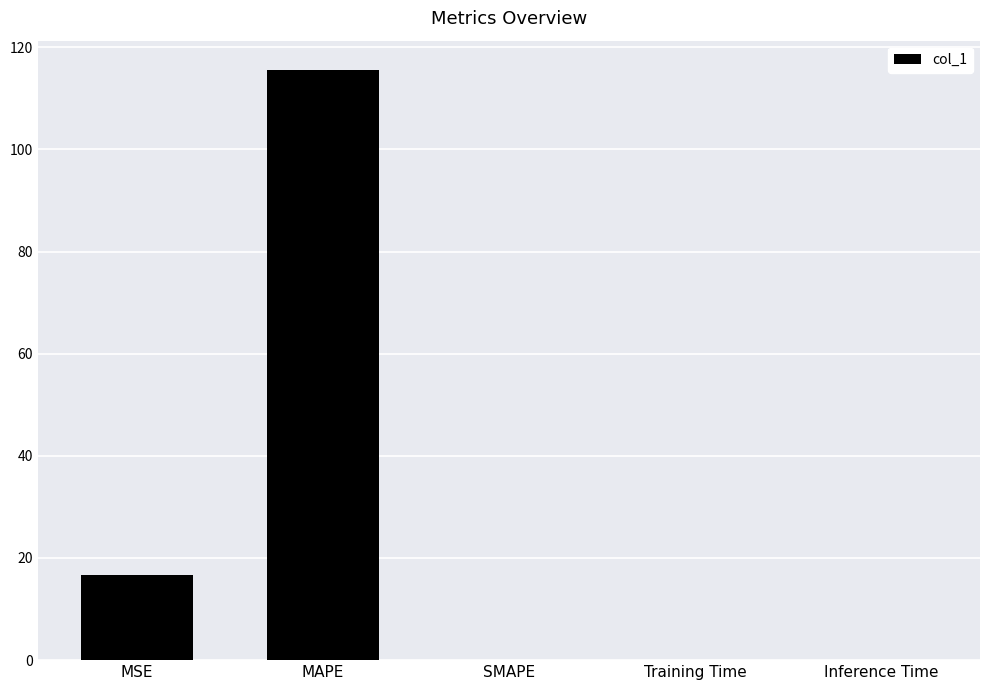

Is it true that the value at Training Time is 0.0?

True